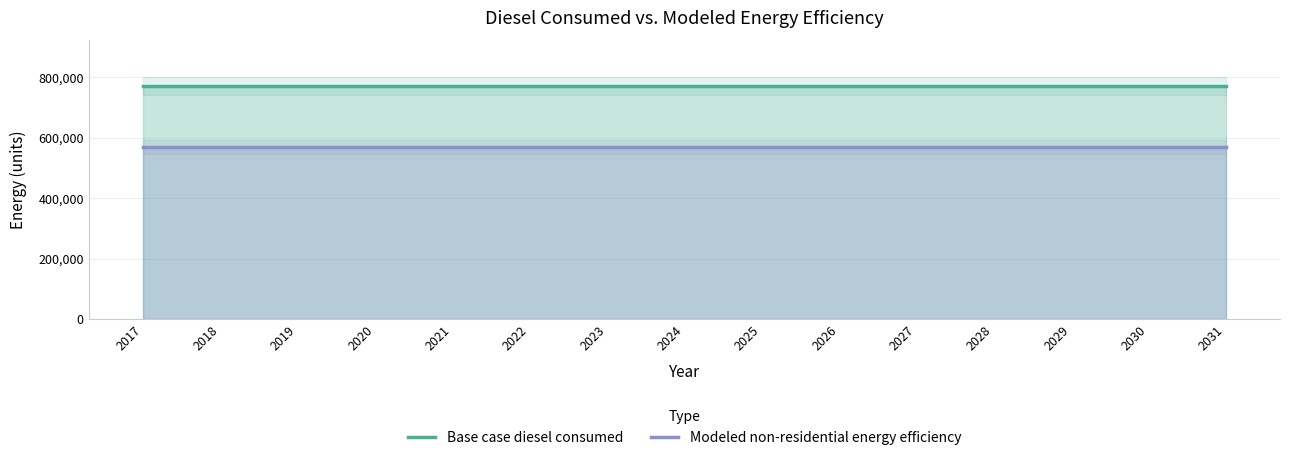

Reading left to right, extract all data points from this chart.

Base case diesel consumed: 770522.2	770522.2	770522.2	770522.2	770522.2	770522.2	770522.2	770522.2	770522.2	770522.2	770522.2	770522.2	770522.2	770522.2	770522.2
Modeled non-residential energy efficiency: 570186.4	570186.4	570186.4	570186.4	570186.4	570186.4	570186.4	570186.4	570186.4	570186.4	570186.4	570186.4	570186.4	570186.4	570186.4